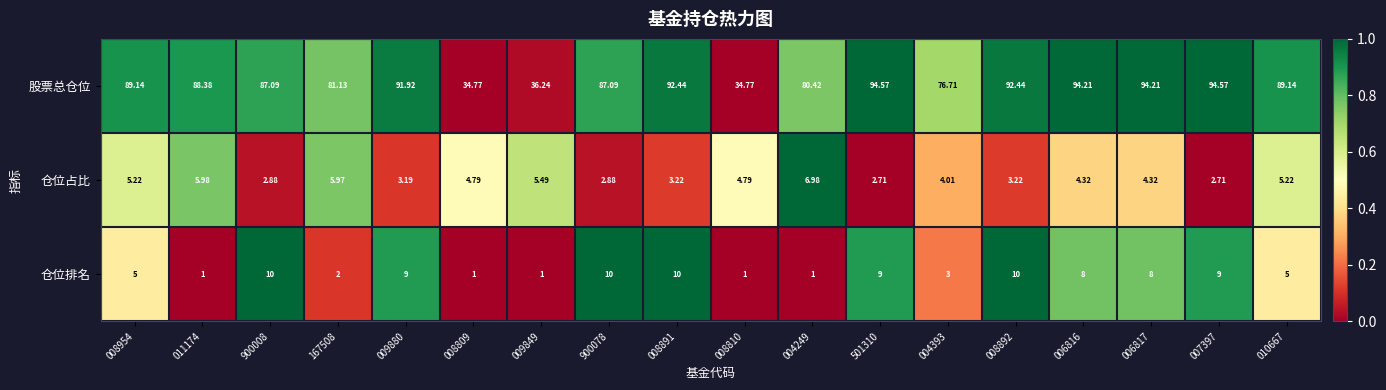

Between 011174 and 008891, which series saw the biggest shift?

仓位排名